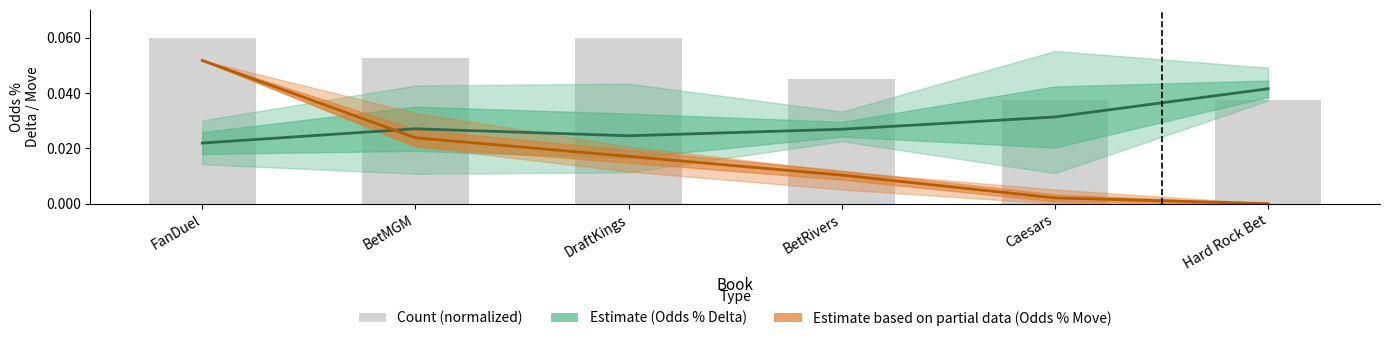

At which label is Odds % Move (Partial Estimate) closest to 0?

Hard Rock Bet